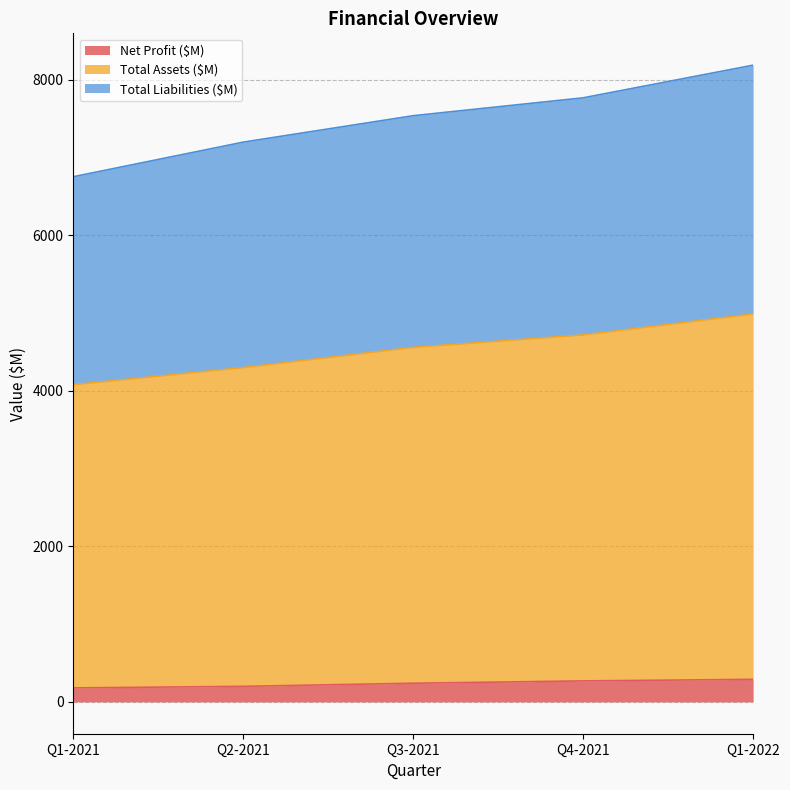

What is the maximum value for Net Profit ($M)?

290